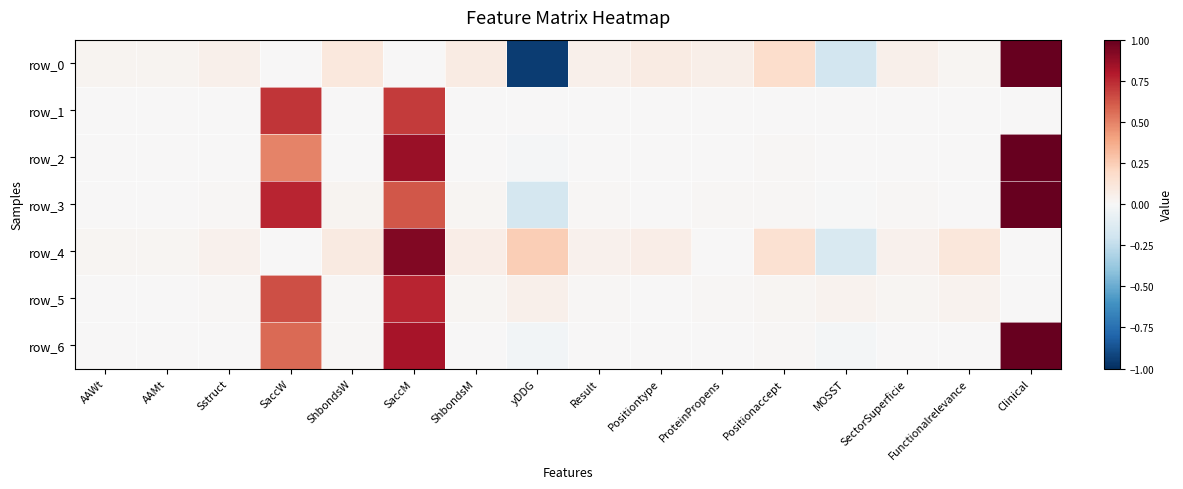

At which category does the chart reach its minimum across all series?

yDDG